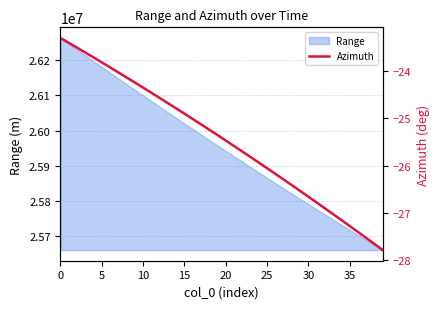

What is the minimum value shown in the chart?

-27.8